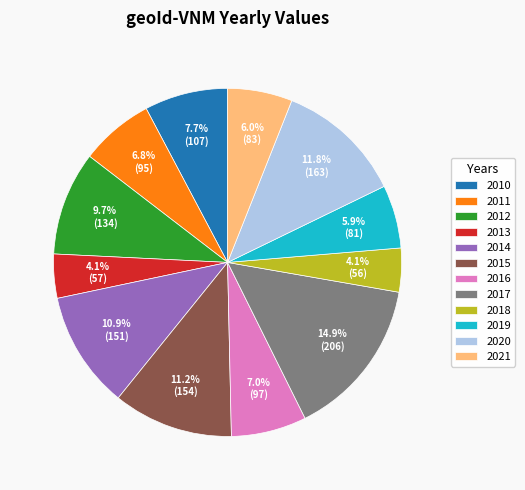

To the nearest percent, what is the difference between the 2020 and 2010 slice percentages?

4%